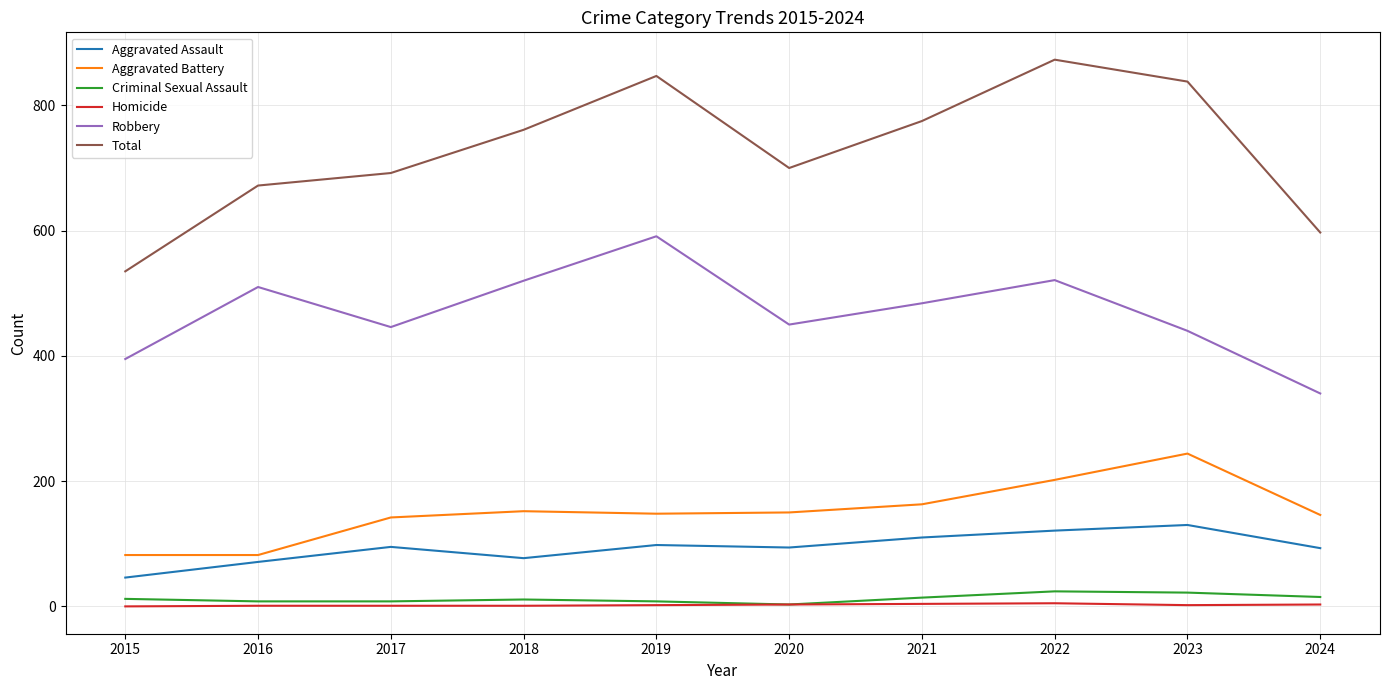

What is the sum of all Homicide values?

22